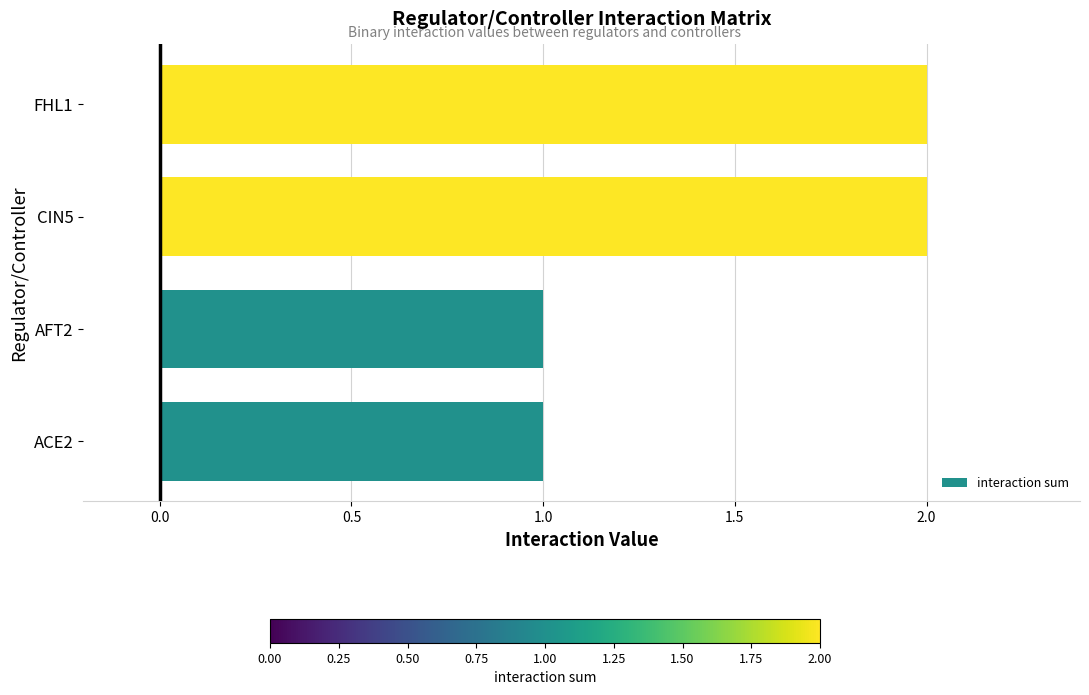

Count the values in the range 1 to 2.

4